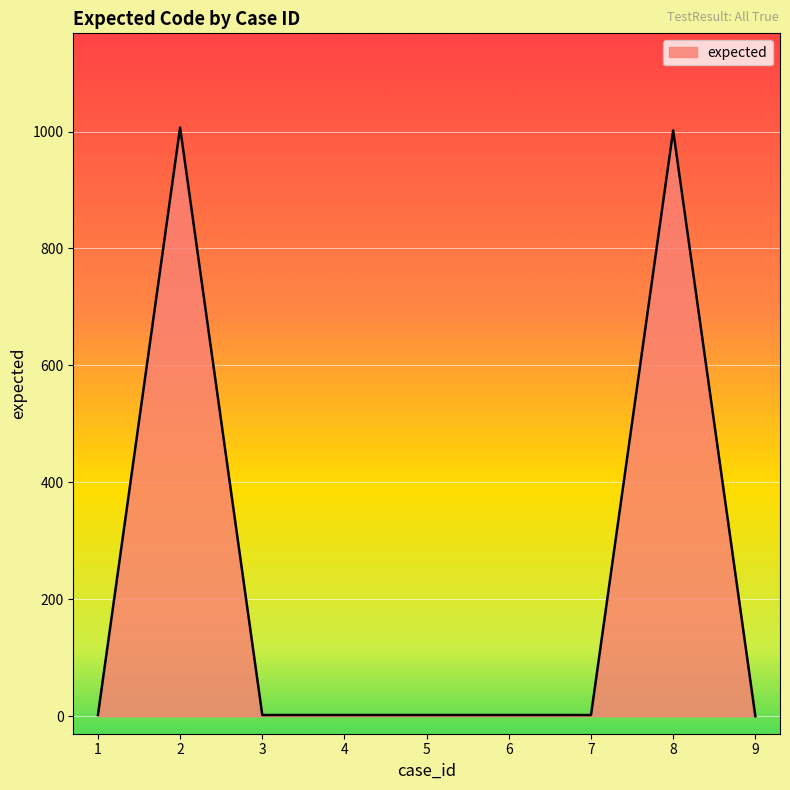

What is the sum of all values?

2021